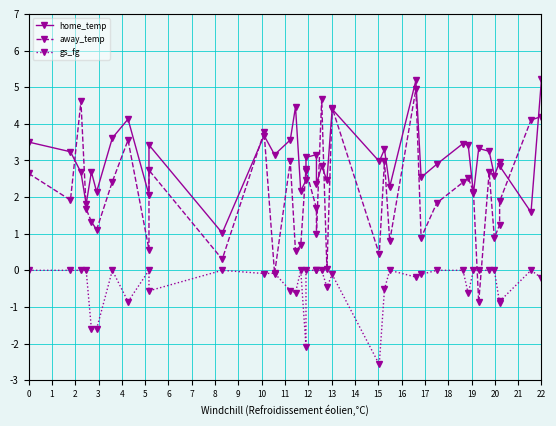

Rank the series by their maximum value, from highest to lowest.

home_temp, away_temp, gs_fg